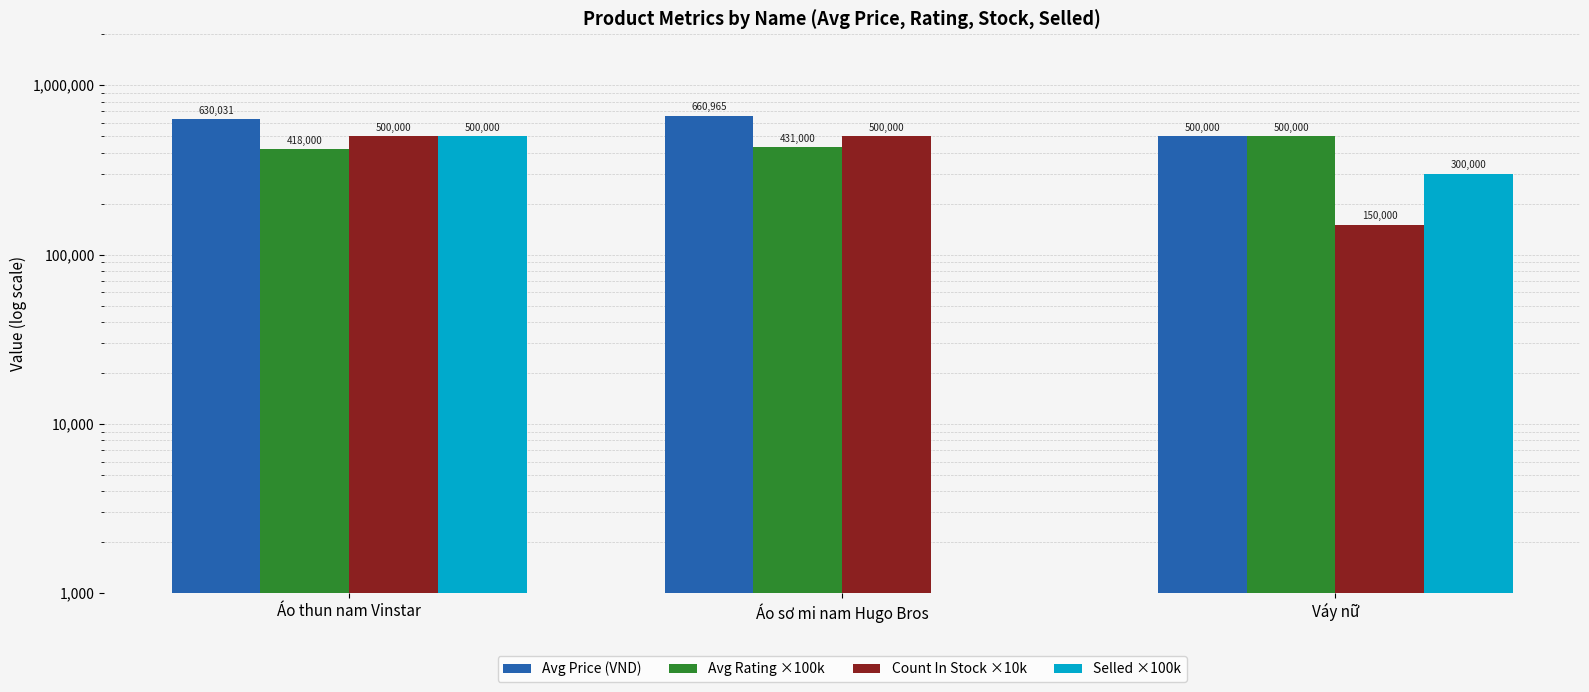

Which series changed the most between Áo thun nam Vinstar and Váy nữ?

Count In Stock ×10k